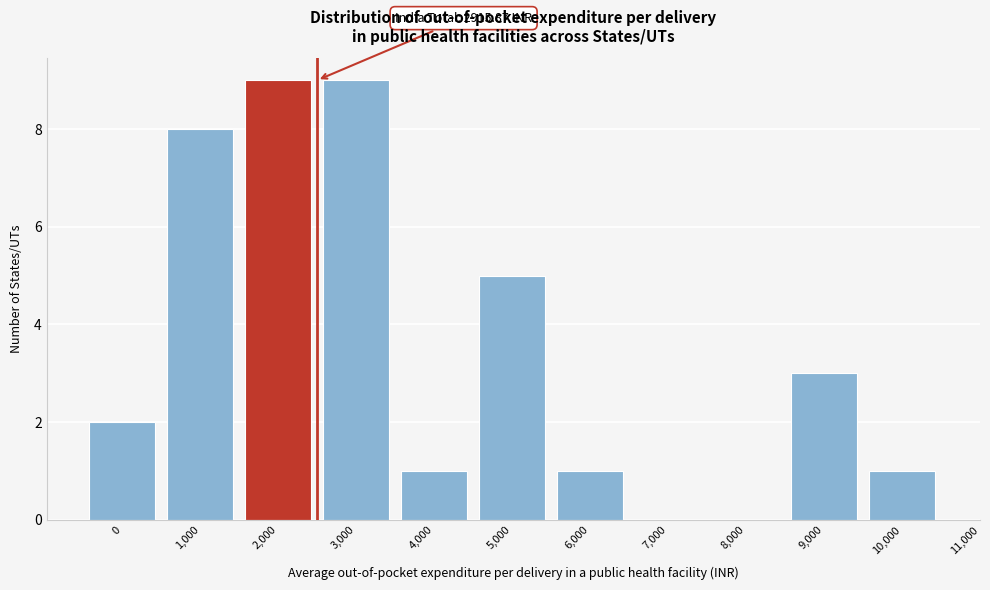

Reading right to left, what are all the values shown in this chart?

10,000=1	9,000=3	8,000=0	7,000=0	6,000=1	5,000=5	4,000=1	3,000=9	2,000=9	1,000=8	0=2